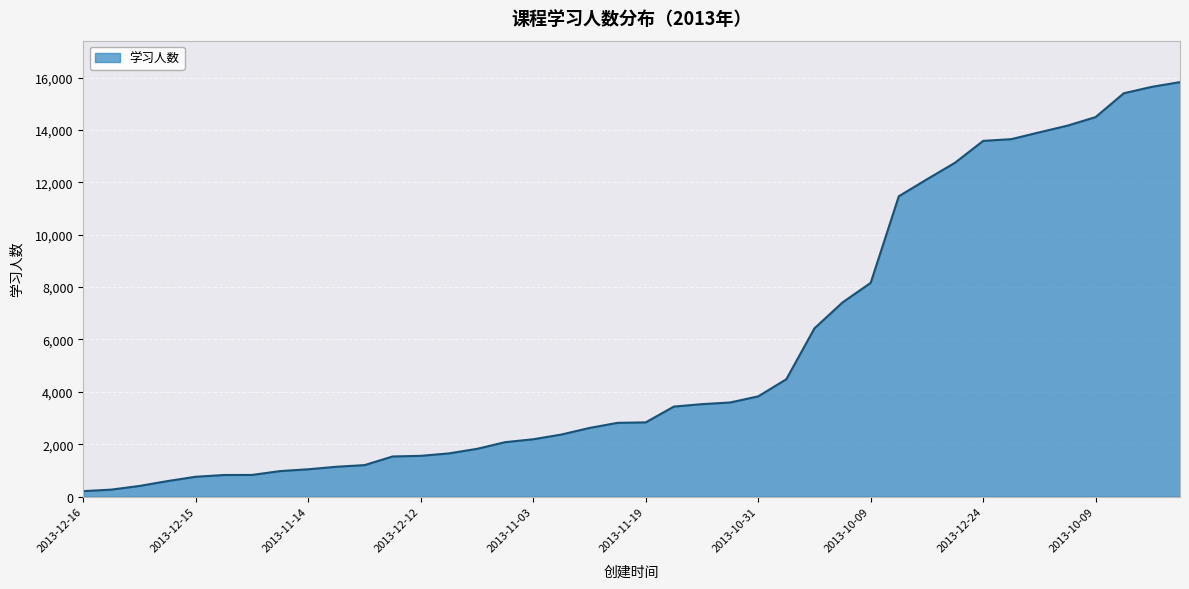

What is the sum of all values?

223626